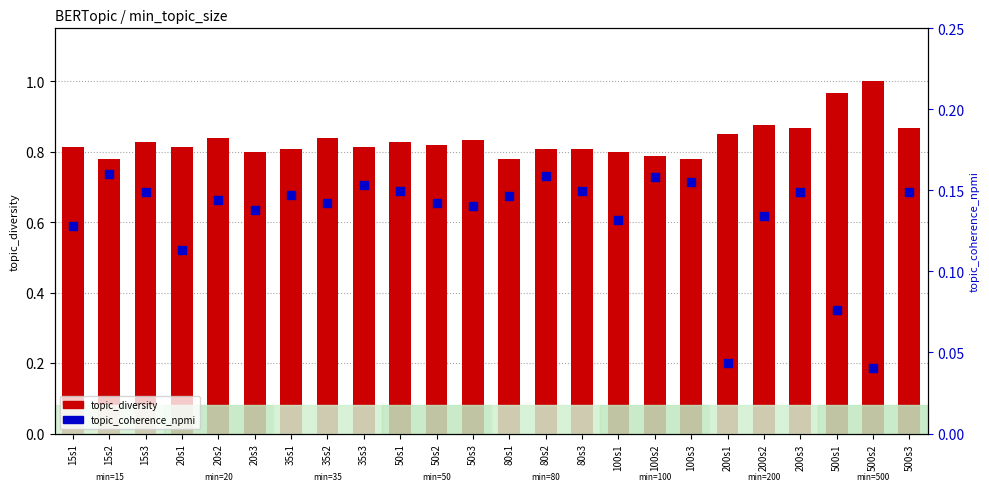

Which series contains the highest Y value?

topic_diversity